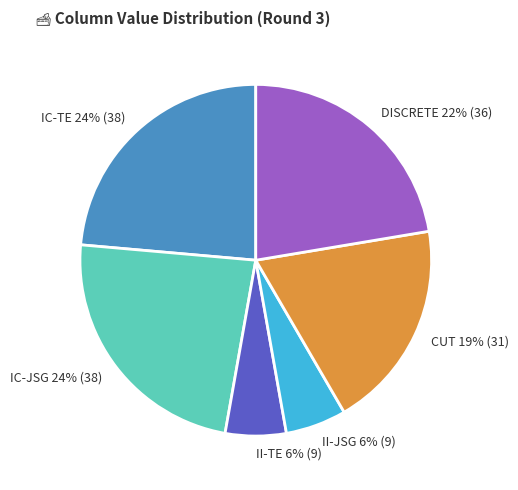

Which has a higher value, DISCRETE or CUT?

DISCRETE